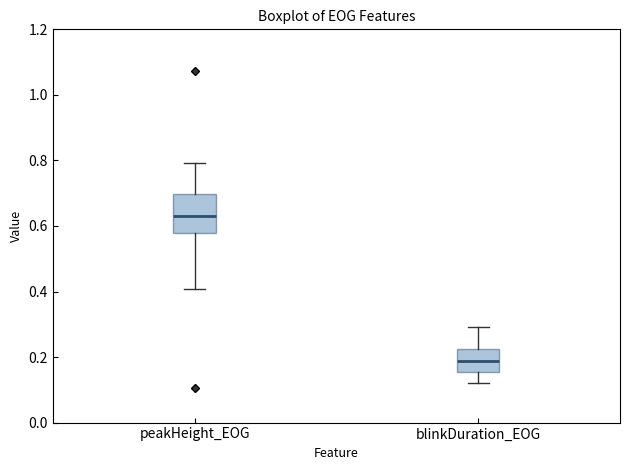

Reading left to right, transcribe this box plot: for each box, give where its median line is, the range the box spans, and where its two whiskers end, as read against the y-axis. The values are not printed on the chart, so give them approximately, as read against the axis.

peakHeight_EOG: median 0.62, box 0.58 to 0.70, whiskers 0.40 to 0.80
blinkDuration_EOG: median 0.18, box 0.16 to 0.22, whiskers 0.12 to 0.30